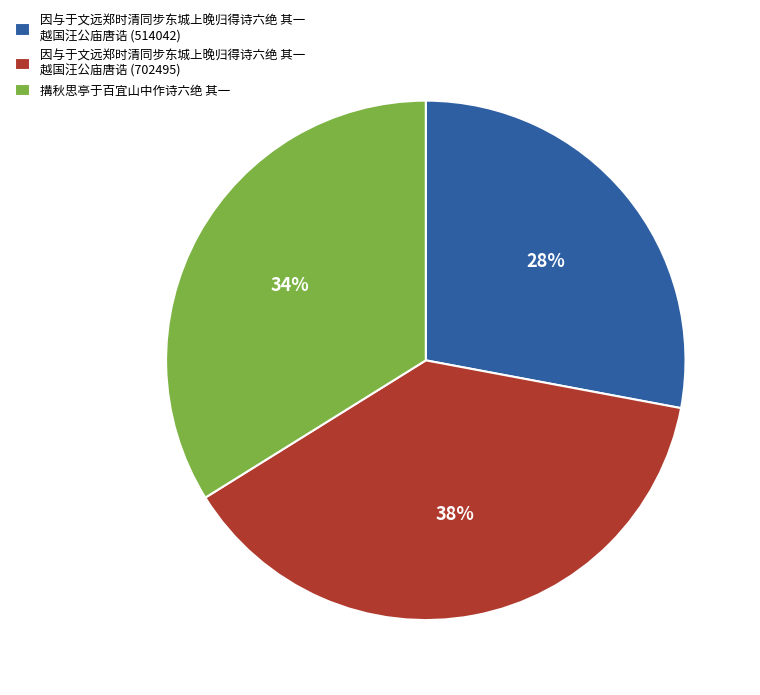

What is the ratio of the value at 因与于文远郑时清同步东城上晚归得诗六绝 其一 越国汪公庙唐诰 (702495) to the value at 因与于文远郑时清同步东城上晚归得诗六绝 其一 越国汪公庙唐诰 (514042)?

1.4